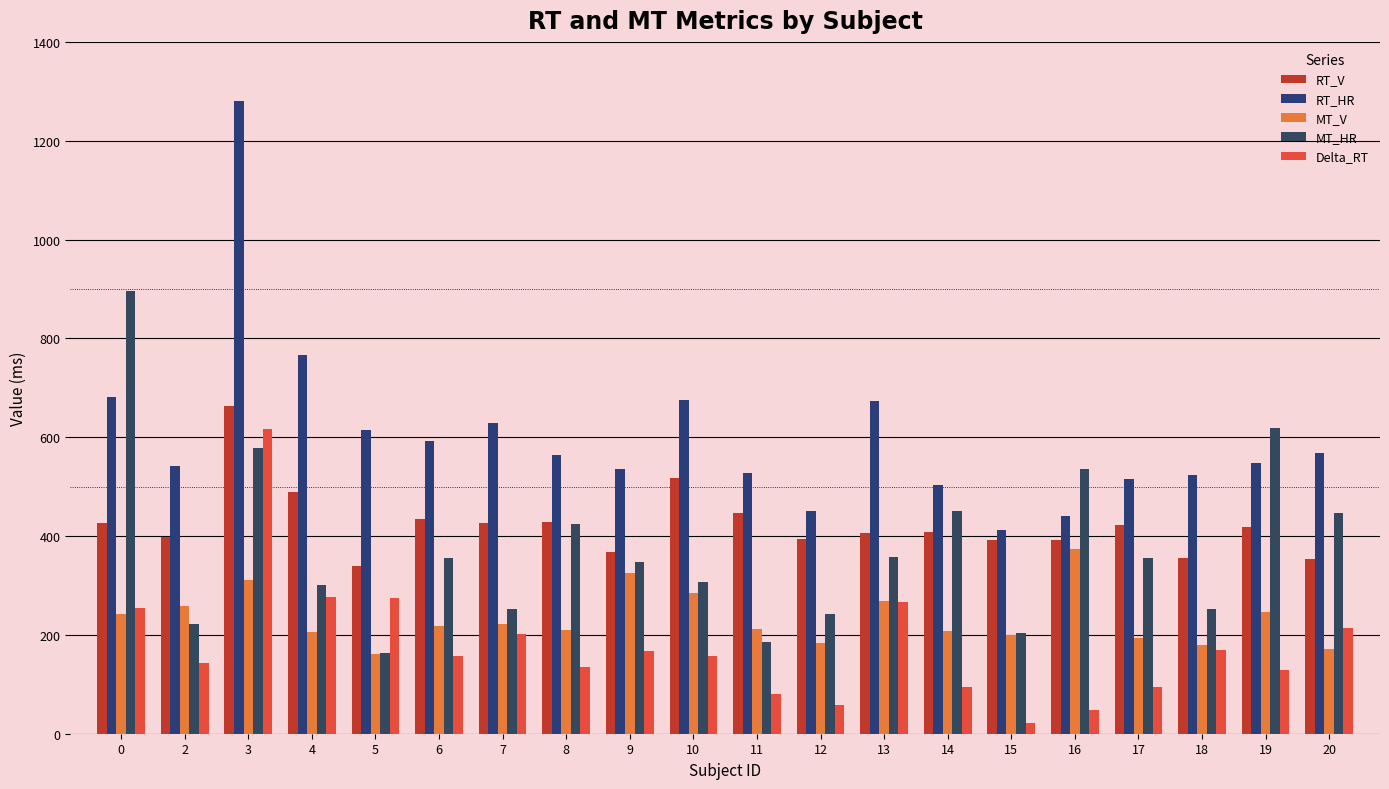

What is the difference between the maximum and minimum values in the Delta_RT series?

595.7